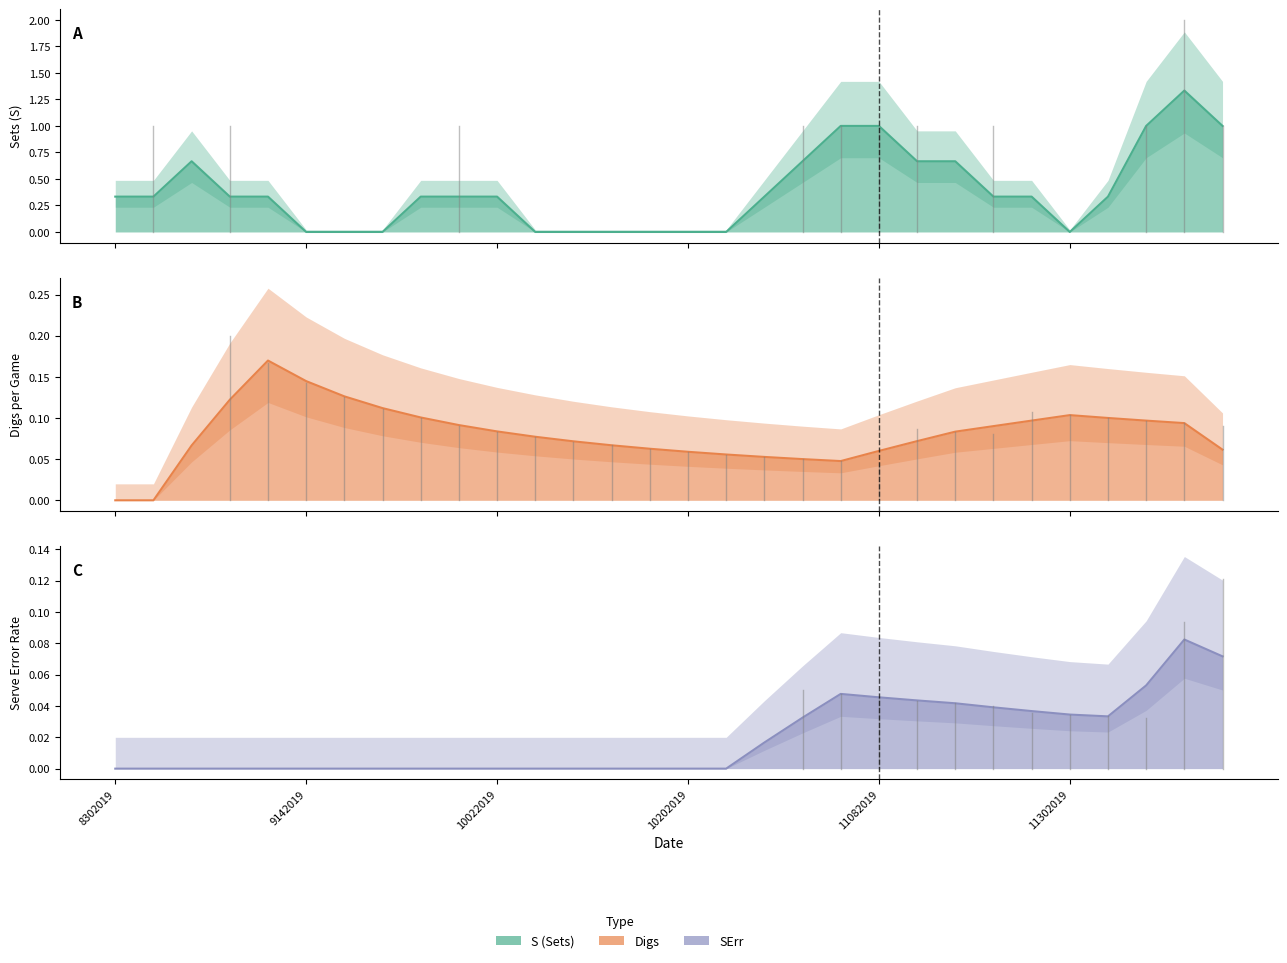

Which label corresponds to the smallest value in the chart?

8302019